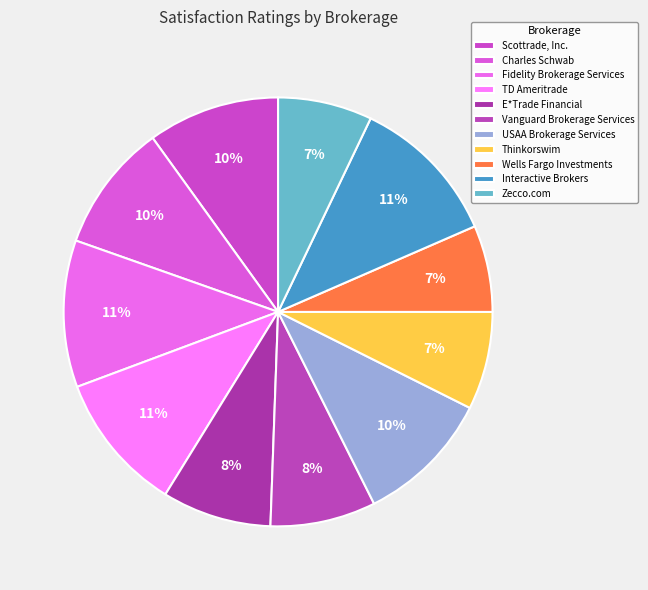

What percentage is the TD Ameritrade slice, to the nearest percent?

11%